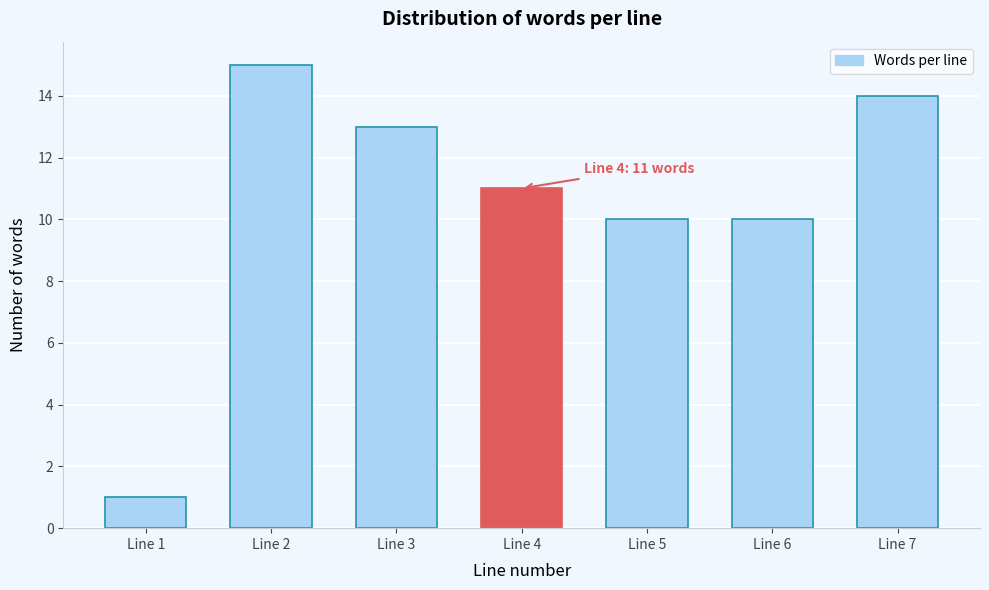

Reading left to right, extract all data points from this chart.

1	15	13	11	10	10	14